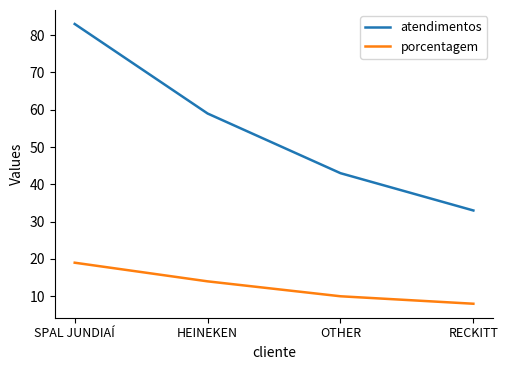

True or false: atendimentos has a value of 16 at HEINEKEN.

False